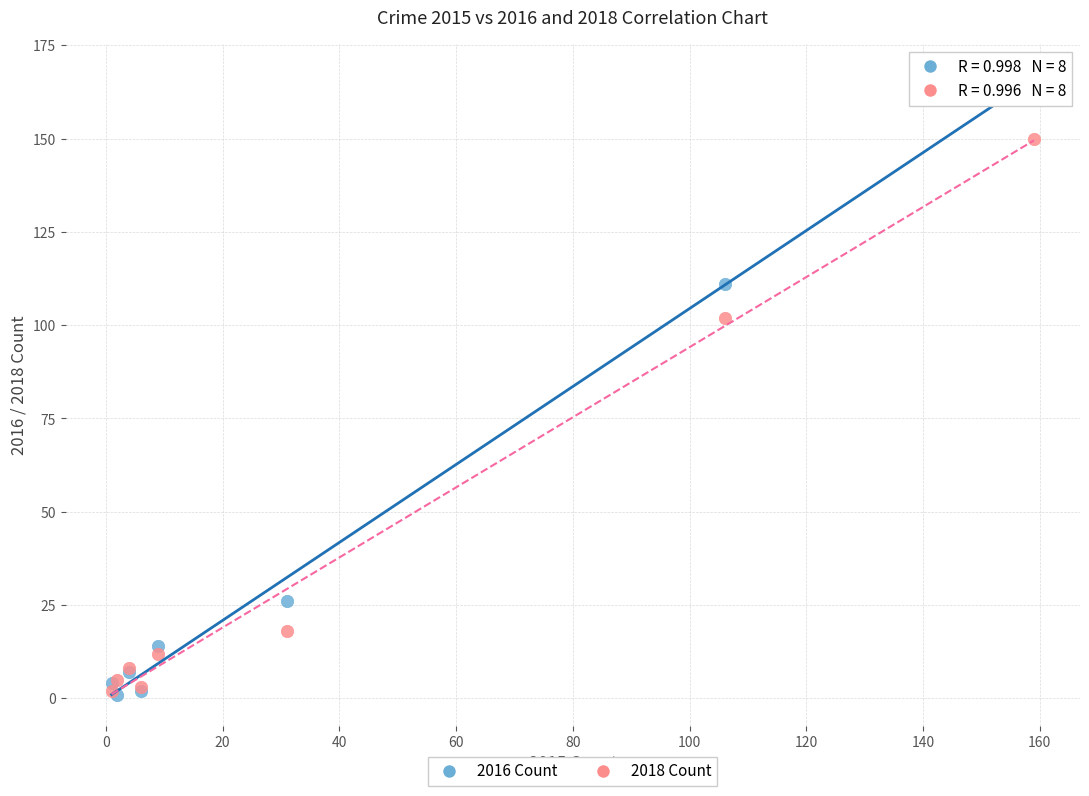

In the 2018 Count series, what Y value is closest to 76?

102